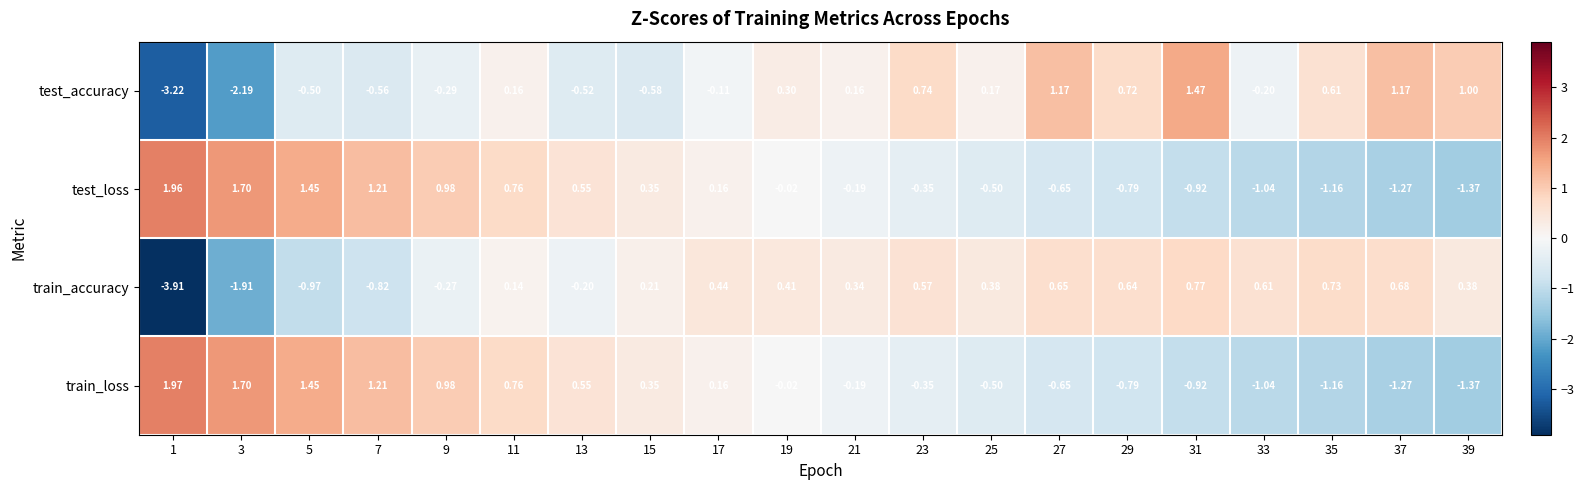

How many categories are shown in the chart?

20